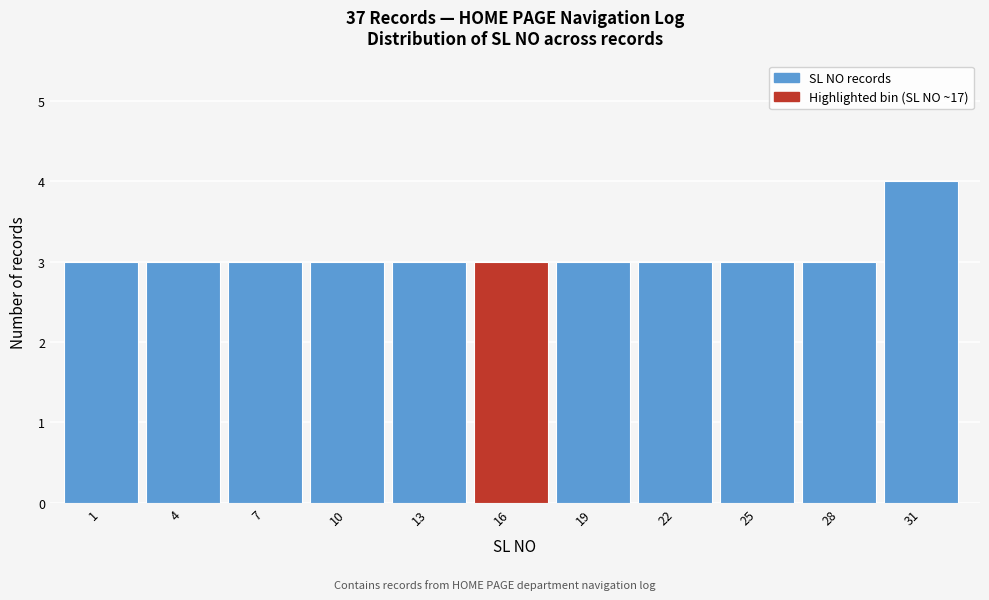

Reading right to left, what are all the values shown in this chart?

31=4	28=3	25=3	22=3	19=3	16=3	13=3	10=3	7=3	4=3	1=3